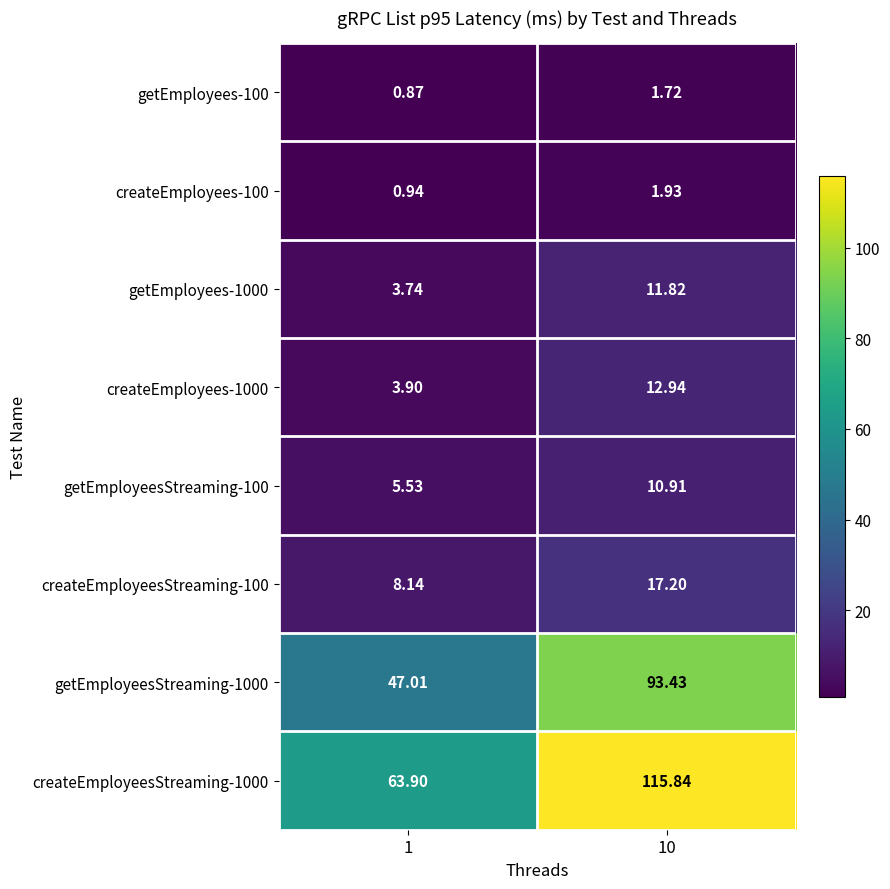

Rank the series by their maximum value, from lowest to highest.

getEmployees-100, createEmployees-100, getEmployeesStreaming-100, getEmployees-1000, createEmployees-1000, createEmployeesStreaming-100, getEmployeesStreaming-1000, createEmployeesStreaming-1000